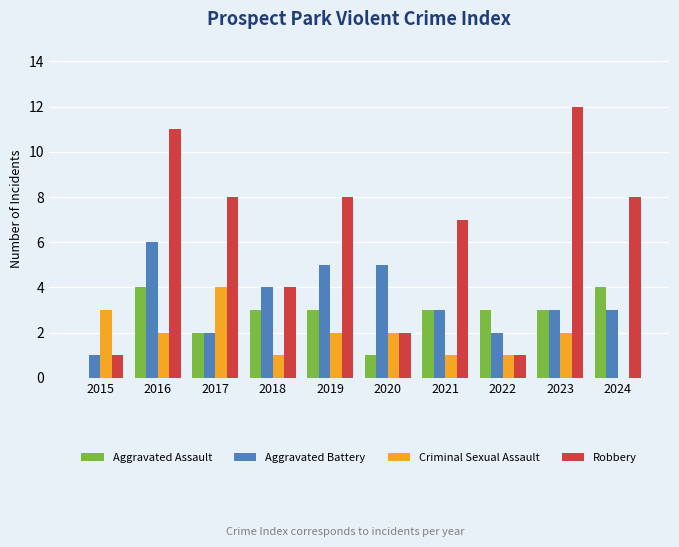

What is the maximum value for Robbery?

12